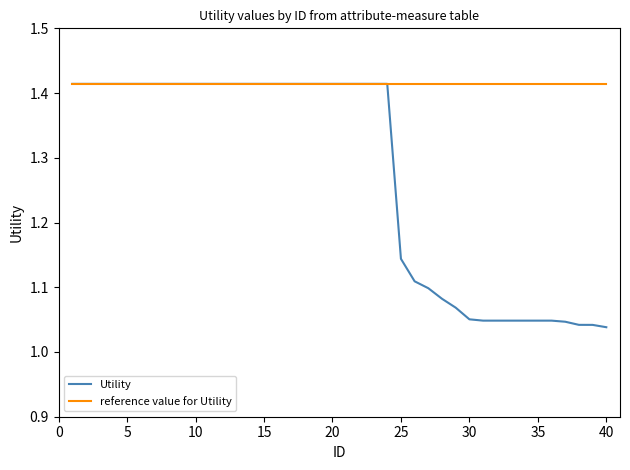

Rank the series by their average value, from lowest to highest.

Utility, reference value for Utility